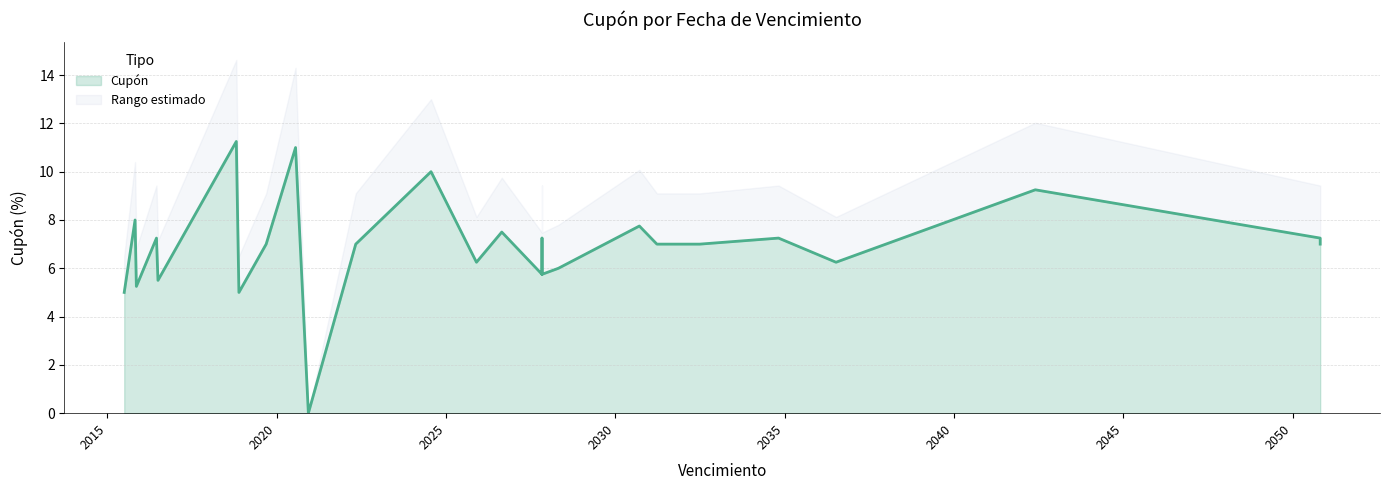

What is the difference between the maximum and minimum values?

11.2